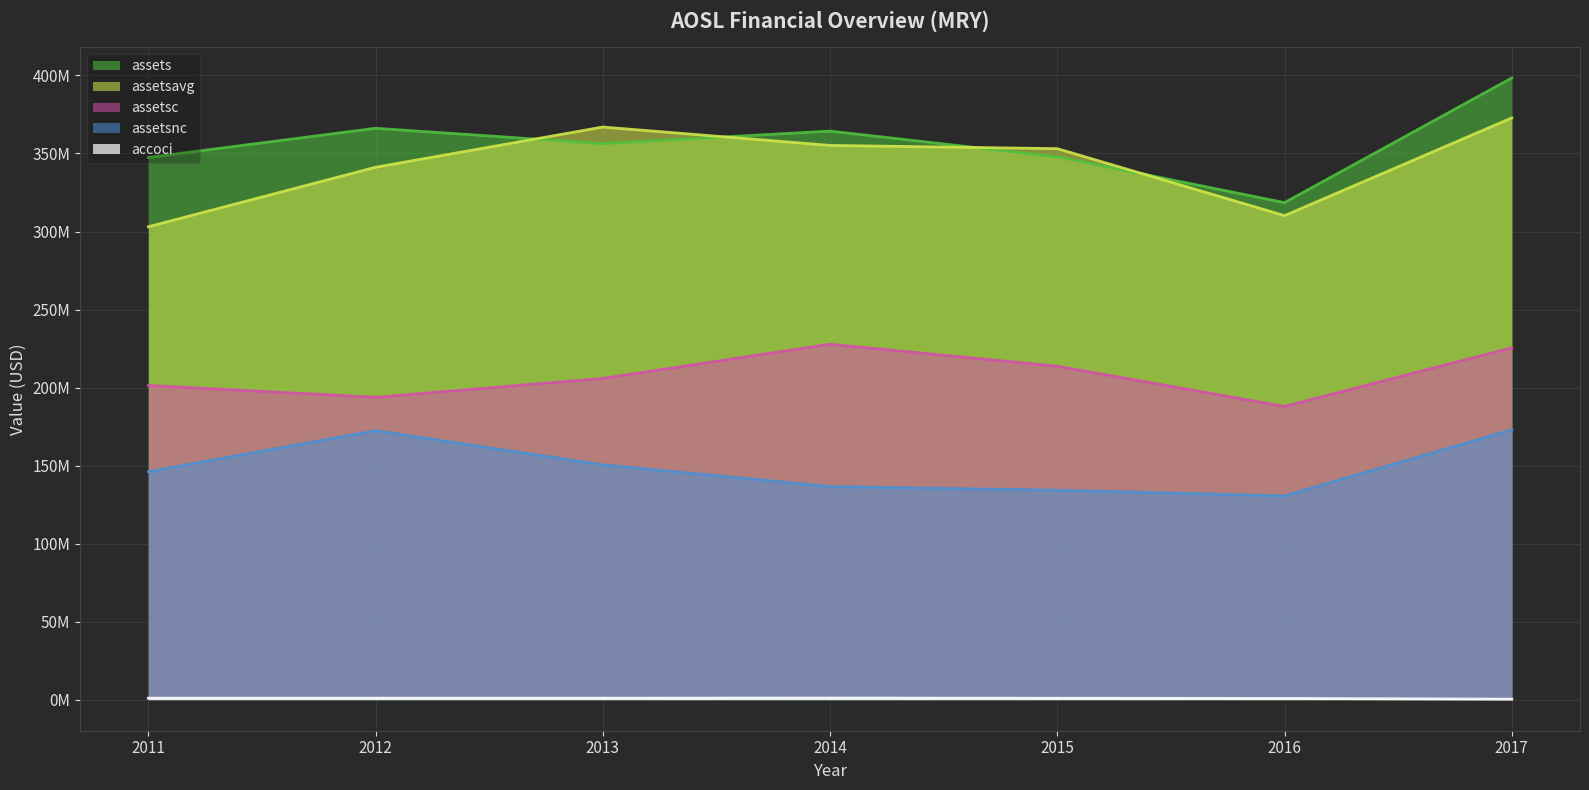

What is the difference between the assetsnc values at 2017 and 2015?

38716000